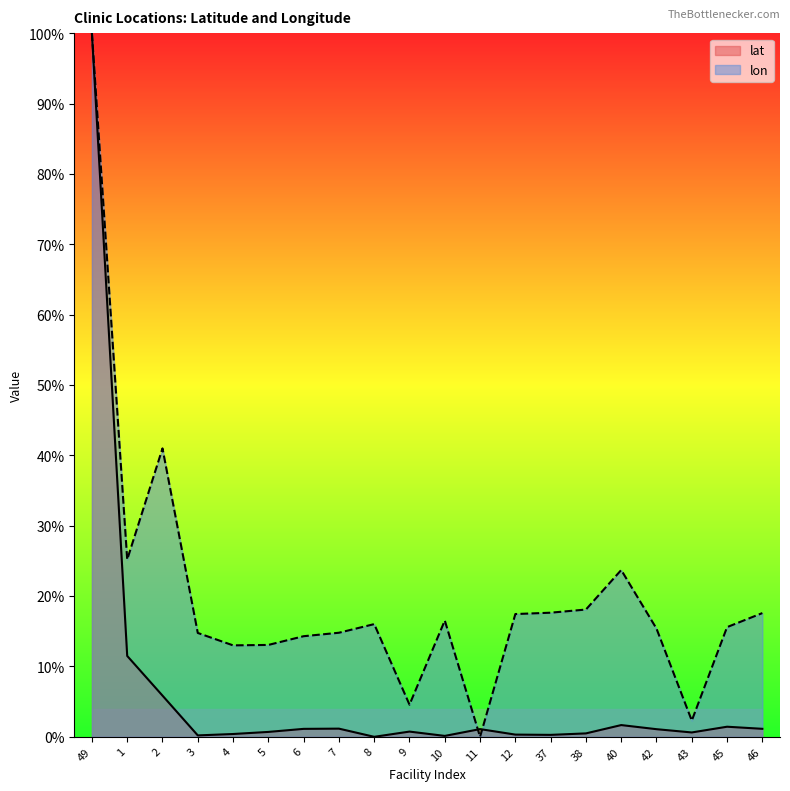

Which series has the largest range (max minus min)?

lat